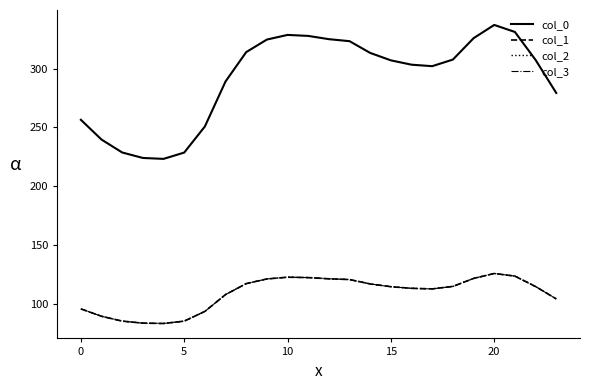

How many lines are shown in the chart?

4